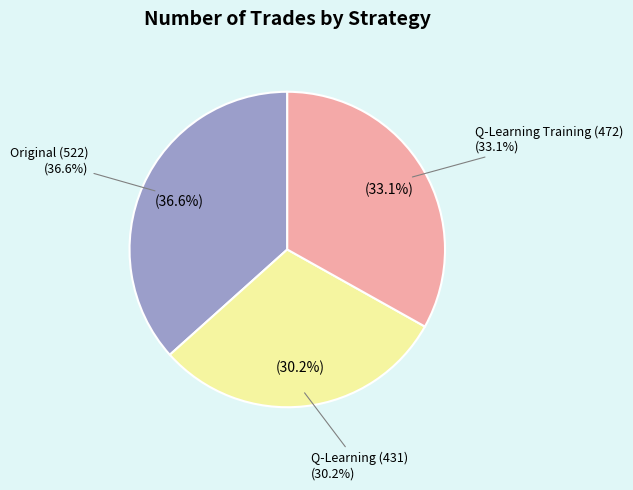

How many segments does this pie chart have?

3